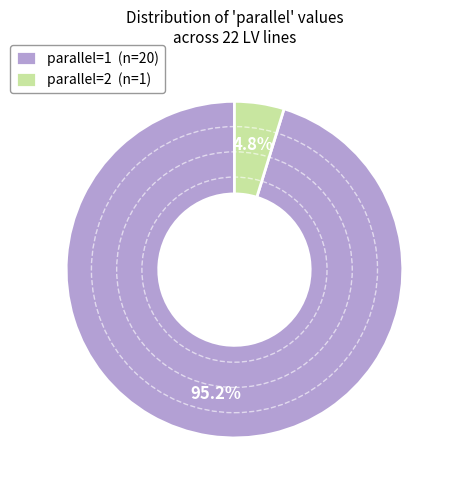

Which slice represents more than half of the pie?

parallel=1 (n=20)